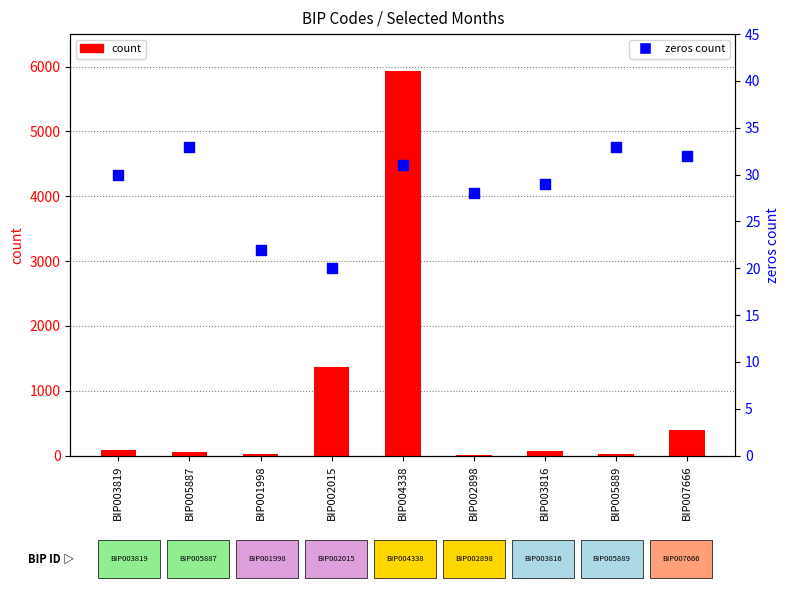

Which series has the largest total across all categories?

count